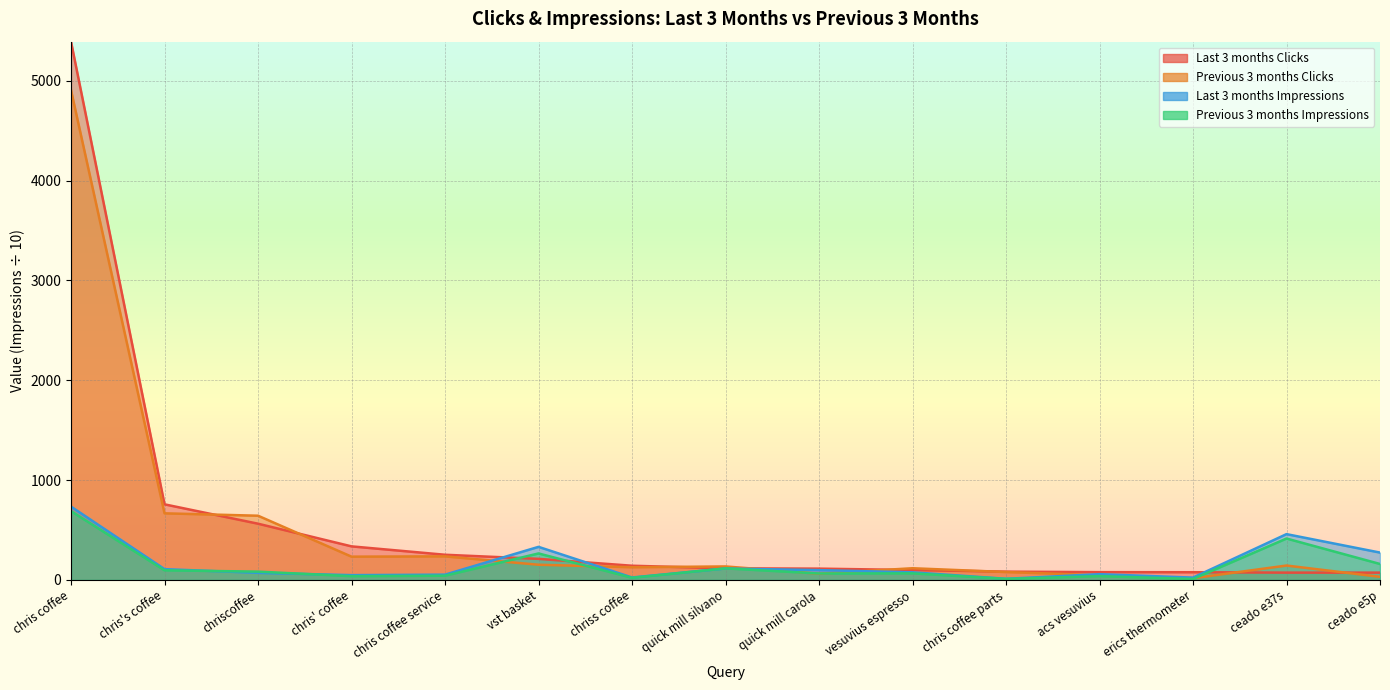

Is it true that Previous 3 months Impressions equals 139.7 at ceado e37s?

False